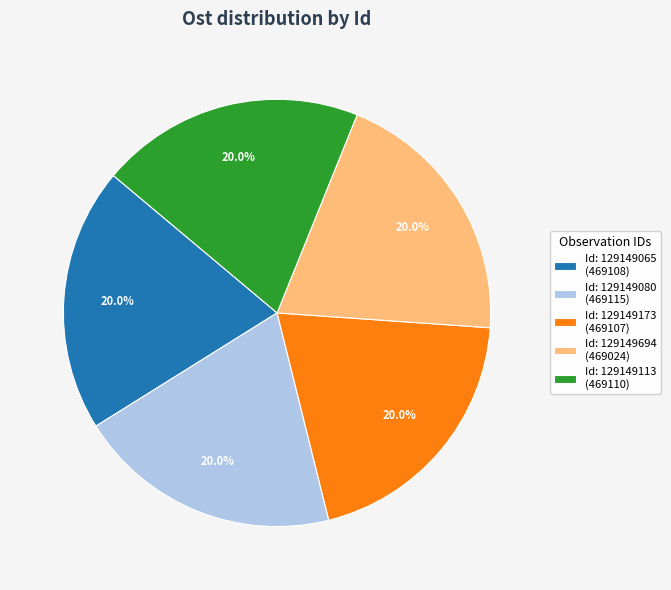

Is there a majority slice in this chart?

No